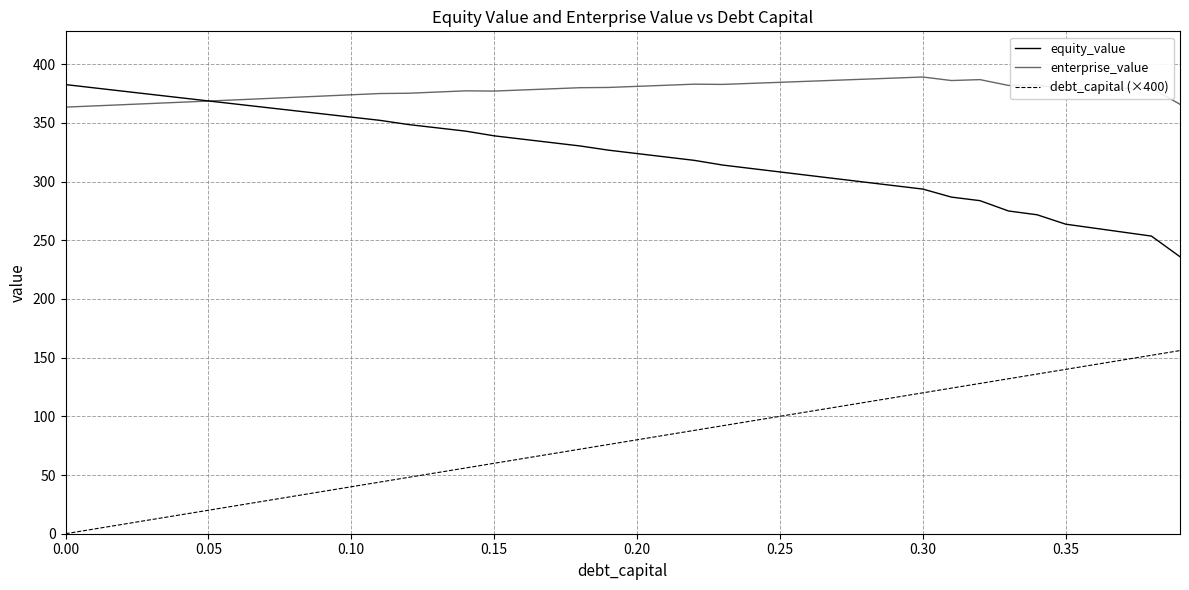

How many lines are shown in the chart?

3